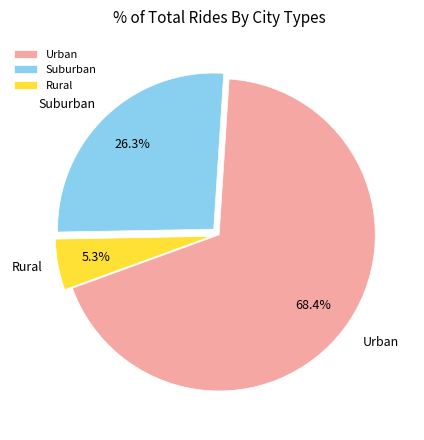

What percentage do Urban and Suburban together represent?

94.7%